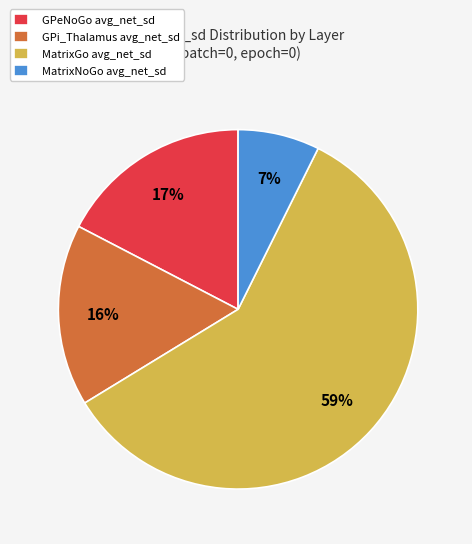

Combined, do MatrixNoGo avg_net_sd and GPeNoGo avg_net_sd account for over 50%?

No